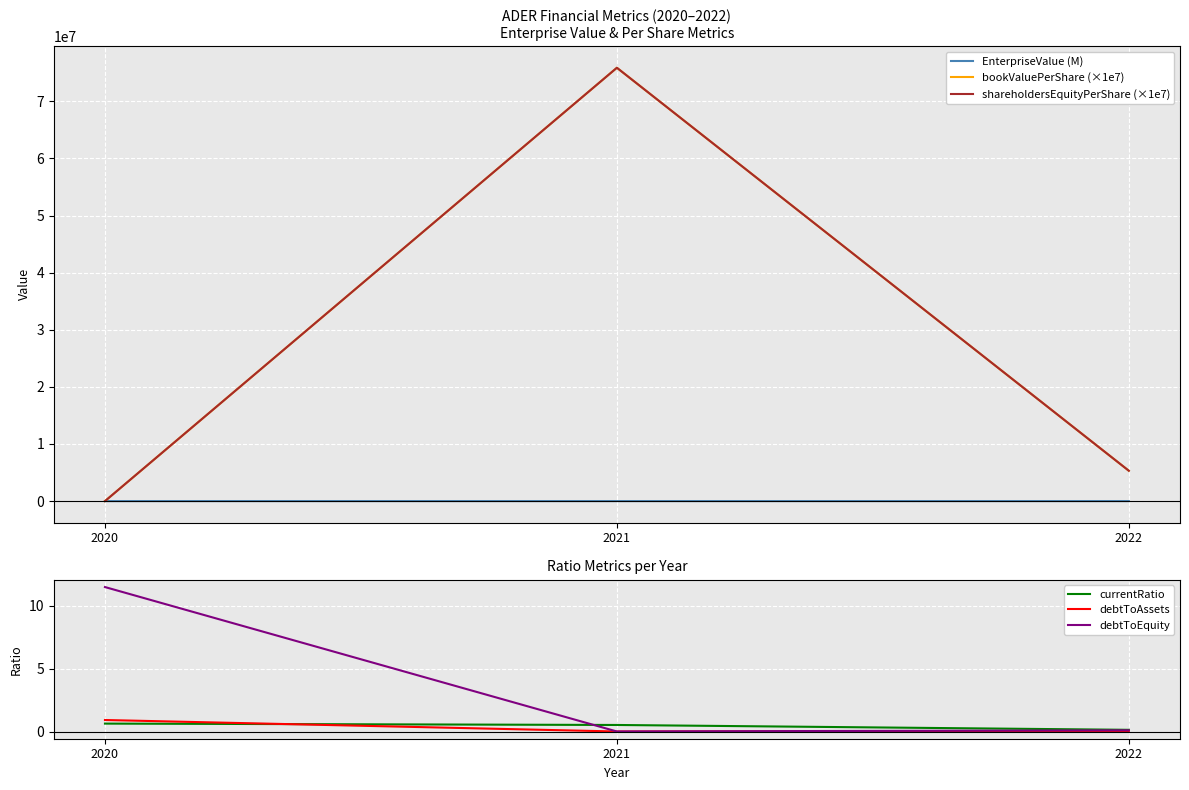

How many lines are shown in the chart?

6